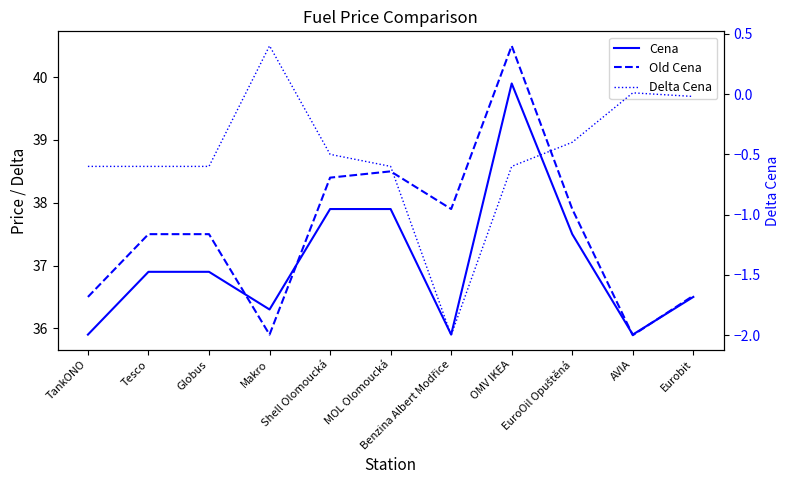

List the series in order of their peak value, lowest first.

Delta Cena, Cena, Old Cena